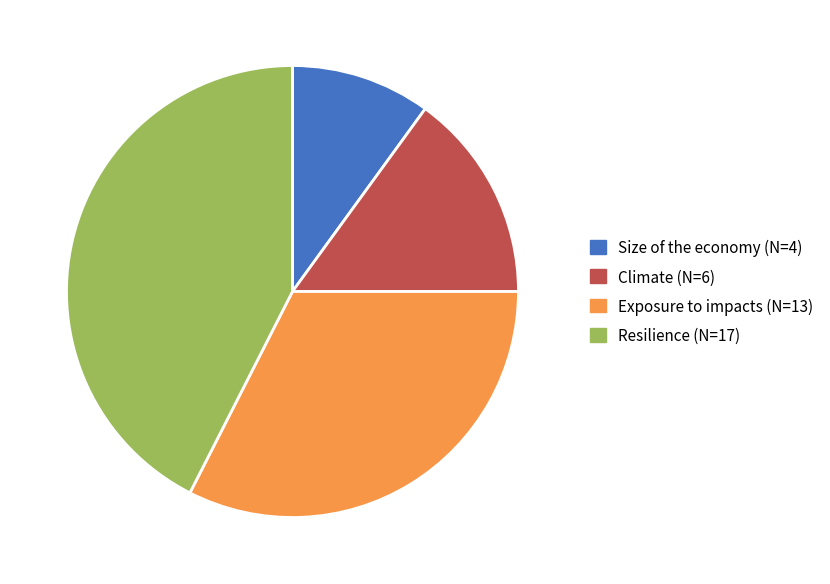

Is the sum of Resilience (N=17) and Size of the economy (N=4) greater than half?

Yes